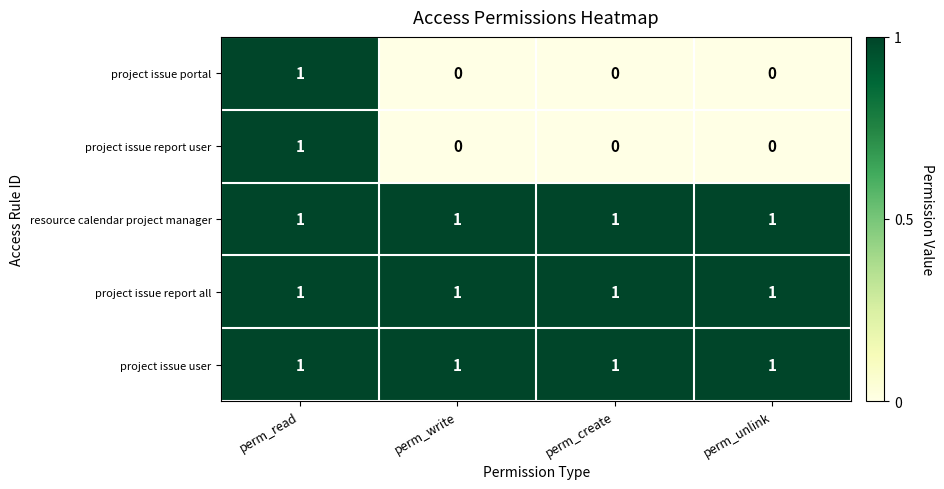

At how many categories does at least one series exceed 0?

4